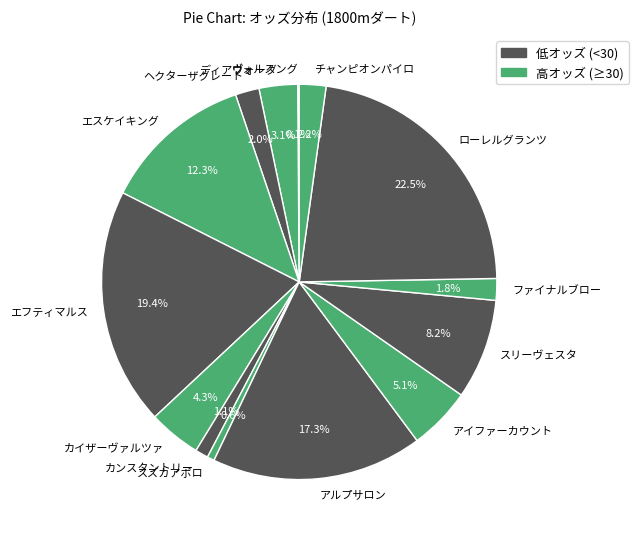

Which has a higher value, ローレルグランツ or チャンピオンパイロ?

ローレルグランツ